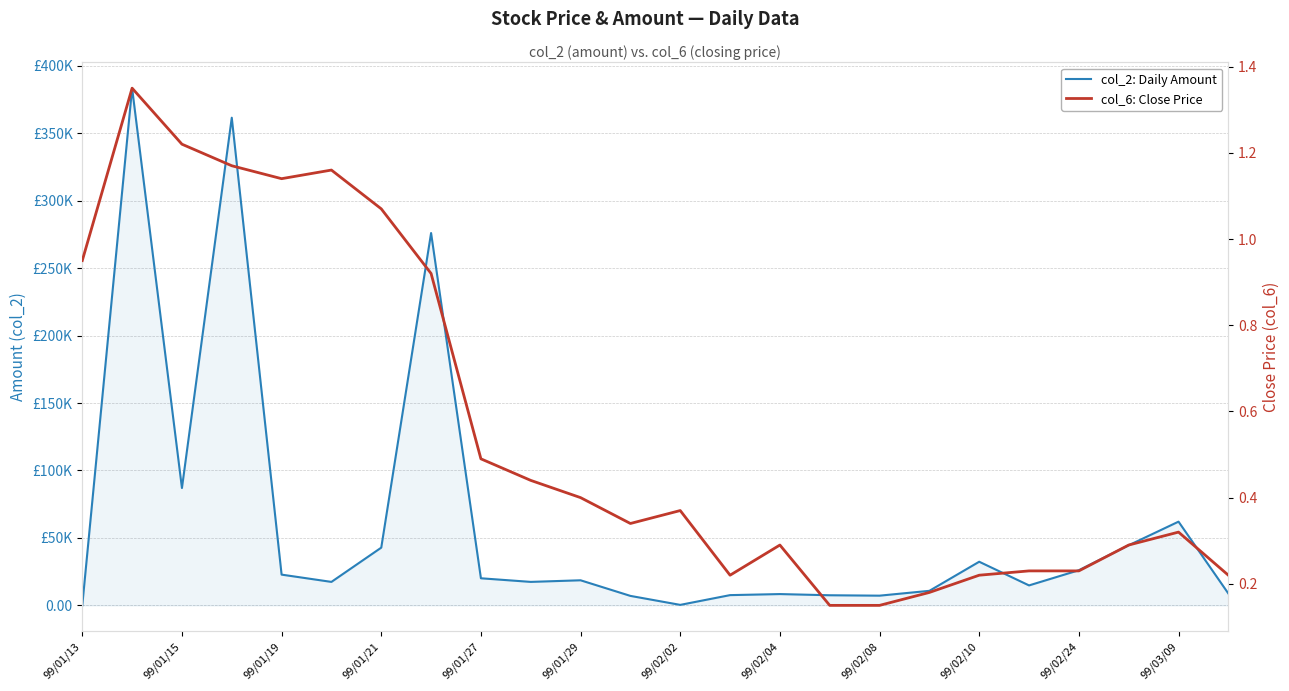

What are all the series names shown in the legend?

col_2: Daily Amount, col_6: Close Price